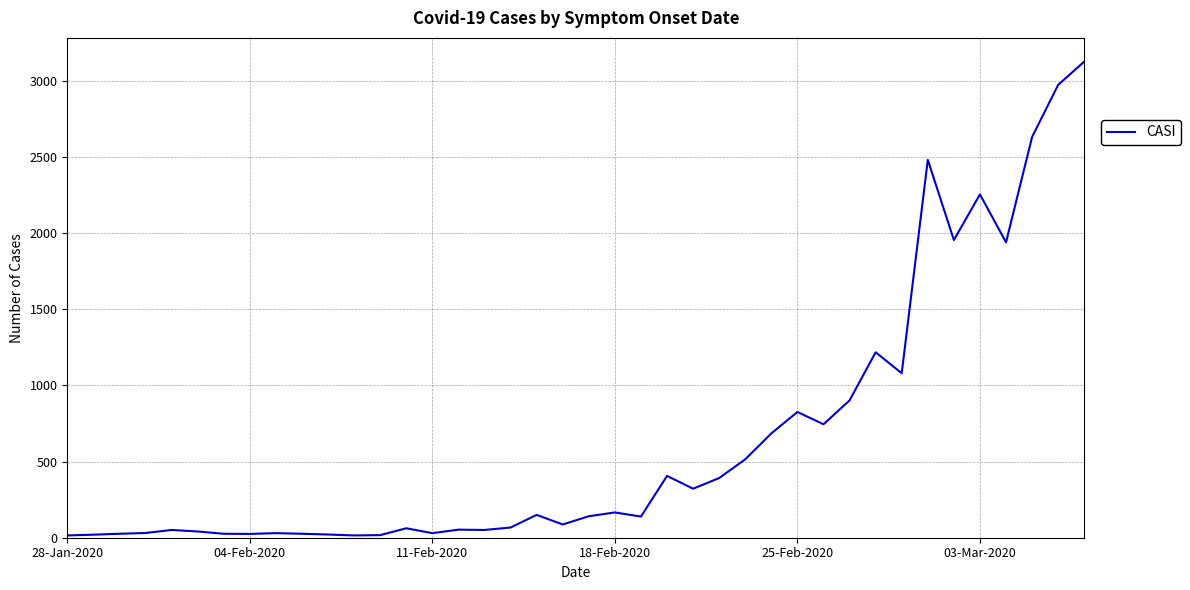

What is the greatest value displayed?

3127